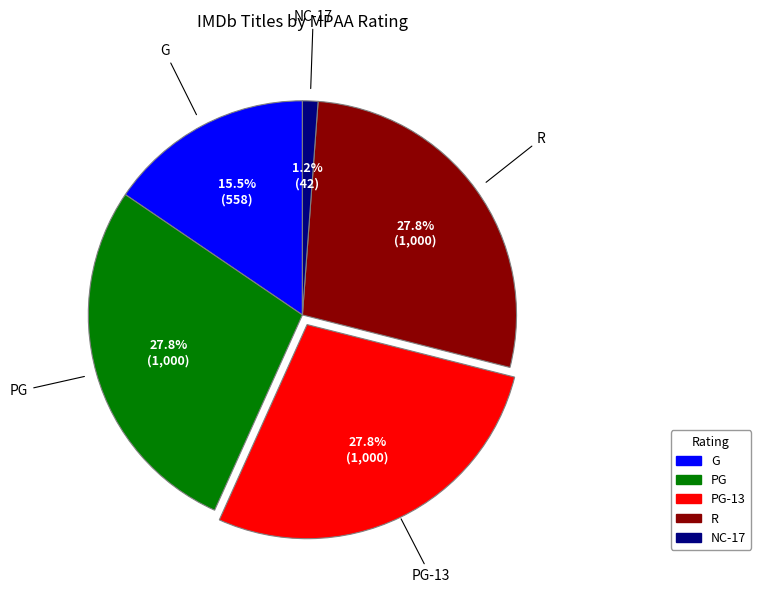

To the nearest percent, what is the average slice percentage?

20%